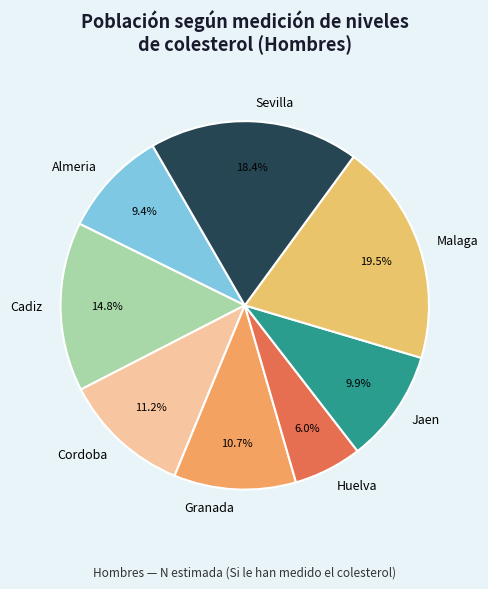

To the nearest percent, what is the combined percentage of Jaen and Cadiz?

25%